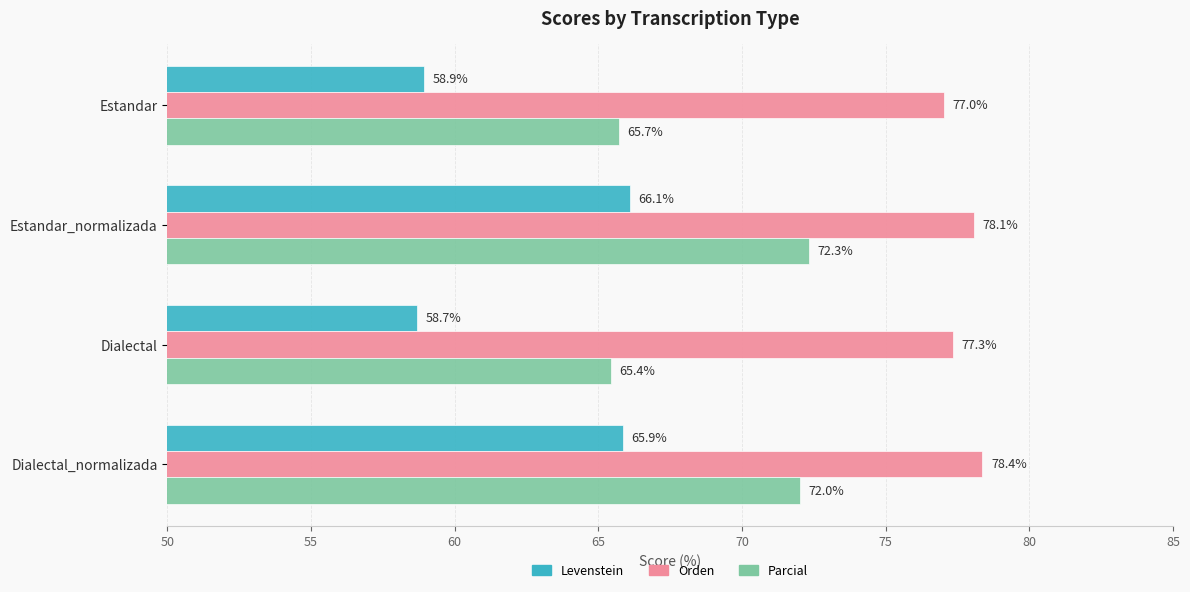

At how many categories does at least one series exceed 69?

4